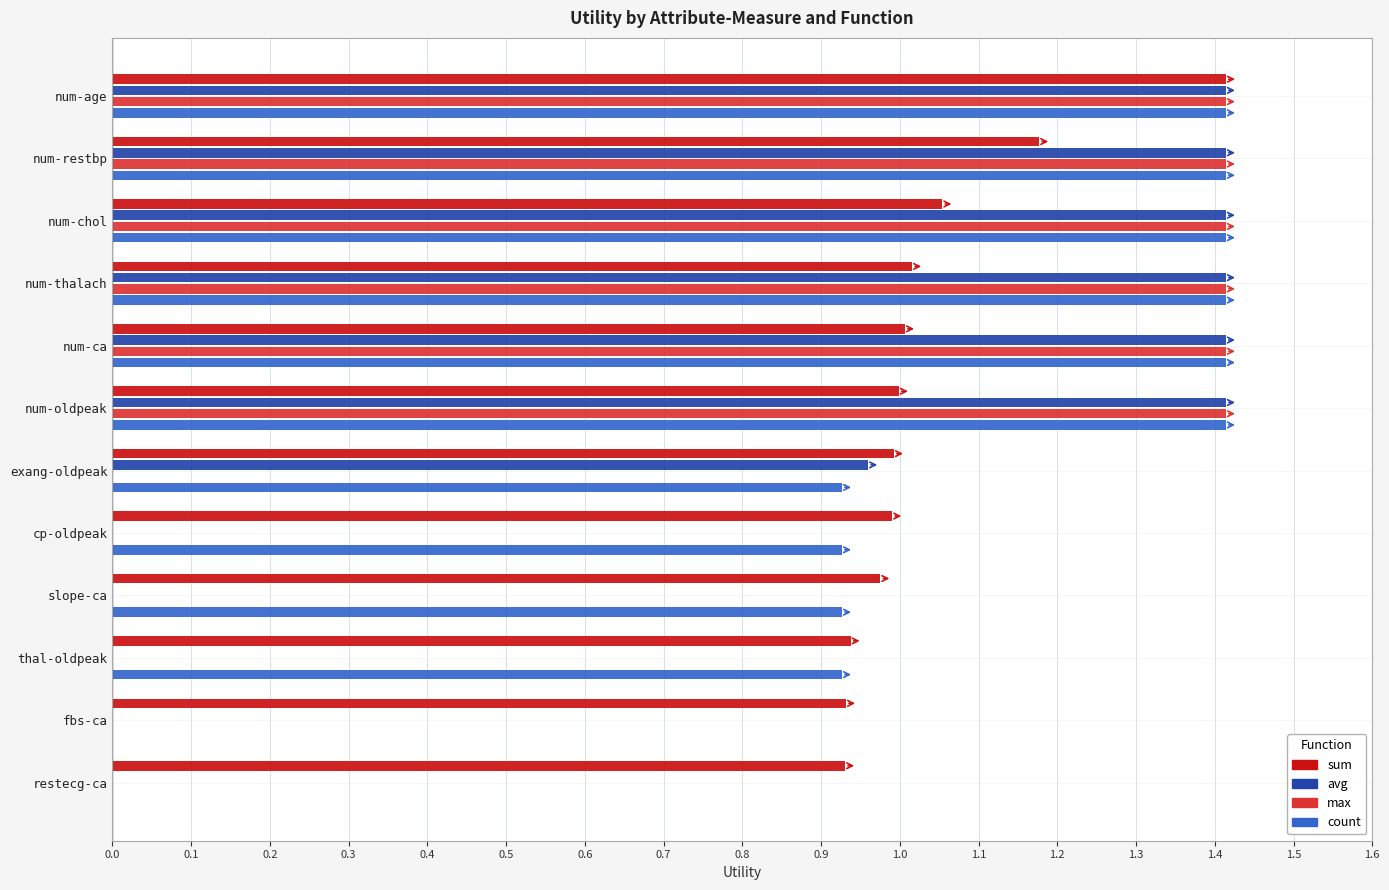

What is the sum of all sum values?

12.4